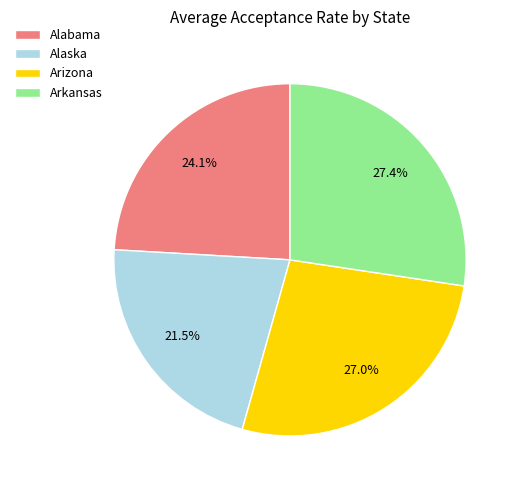

Is there a majority slice in this chart?

No